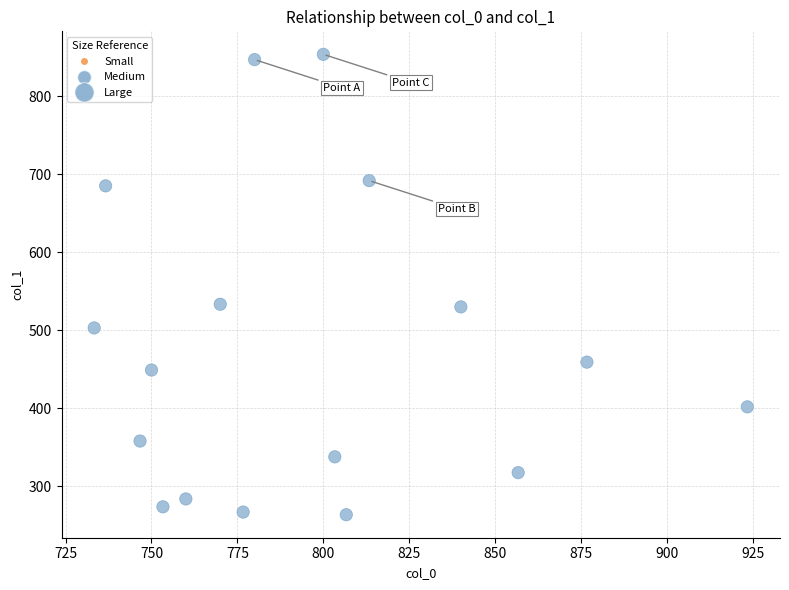

What is the range of X values (max minus min)?

190.0